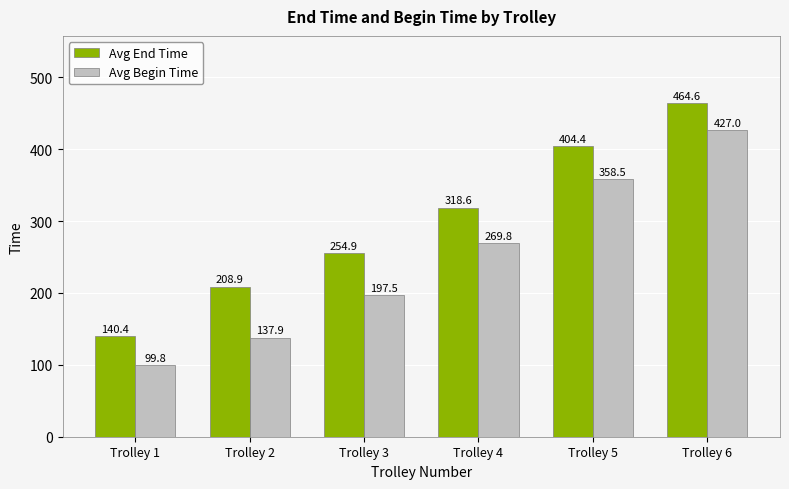

What are all the series names shown in the legend?

Avg End Time, Avg Begin Time